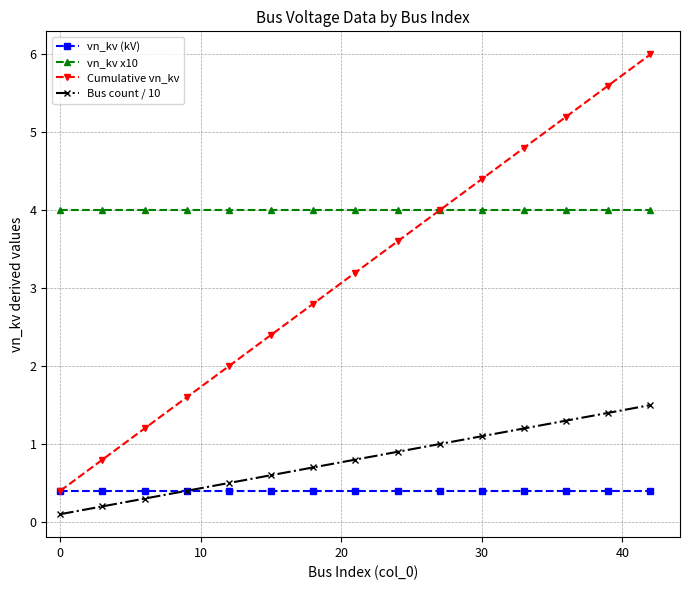

What are all the series names shown in the legend?

vn_kv (kV), vn_kv x10, Cumulative vn_kv, Bus count / 10